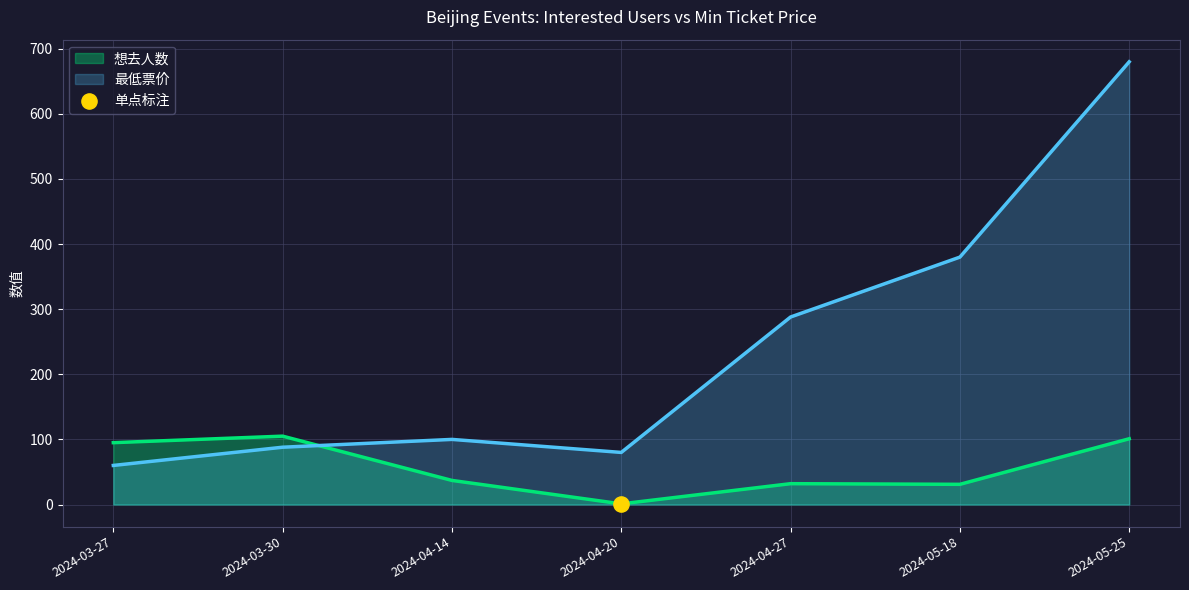

Which series has the largest total across all categories?

最低票价